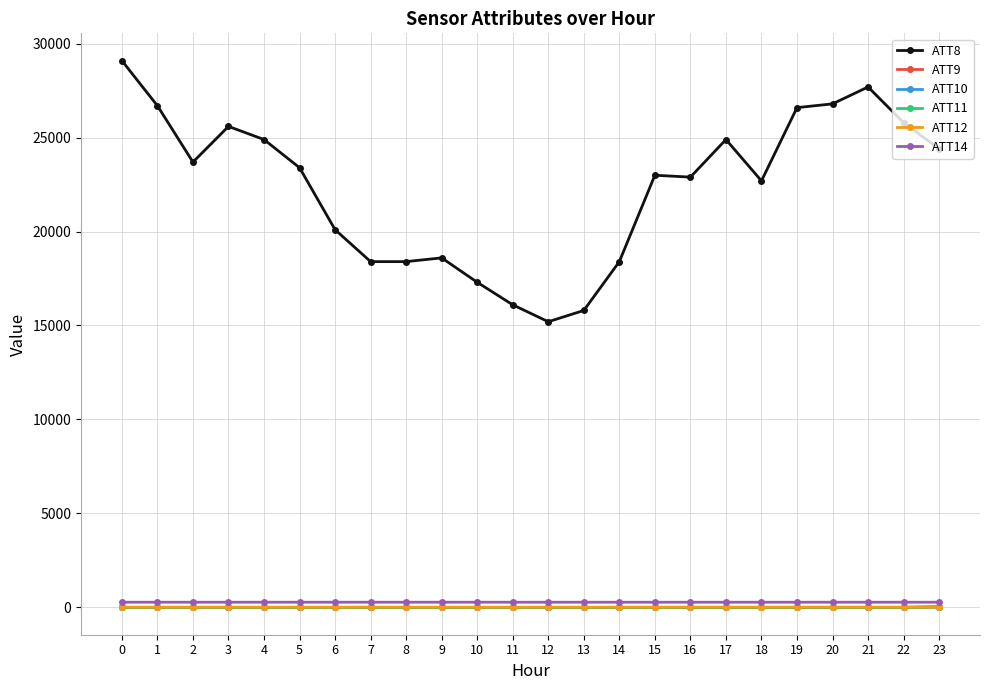

True or false: ATT8 and ATT14 intersect in this chart.

False